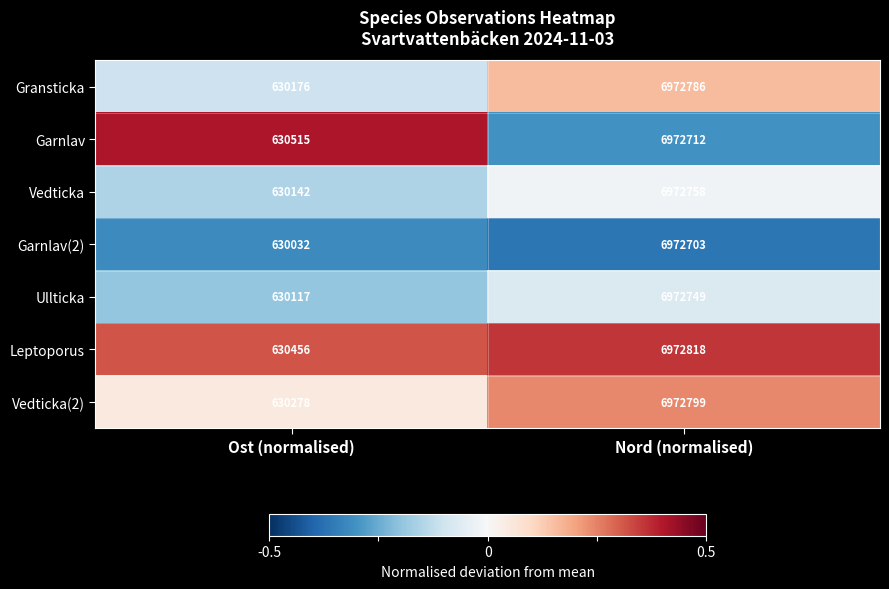

What is the difference between the highest and lowest values at Ost (normalised)?

483